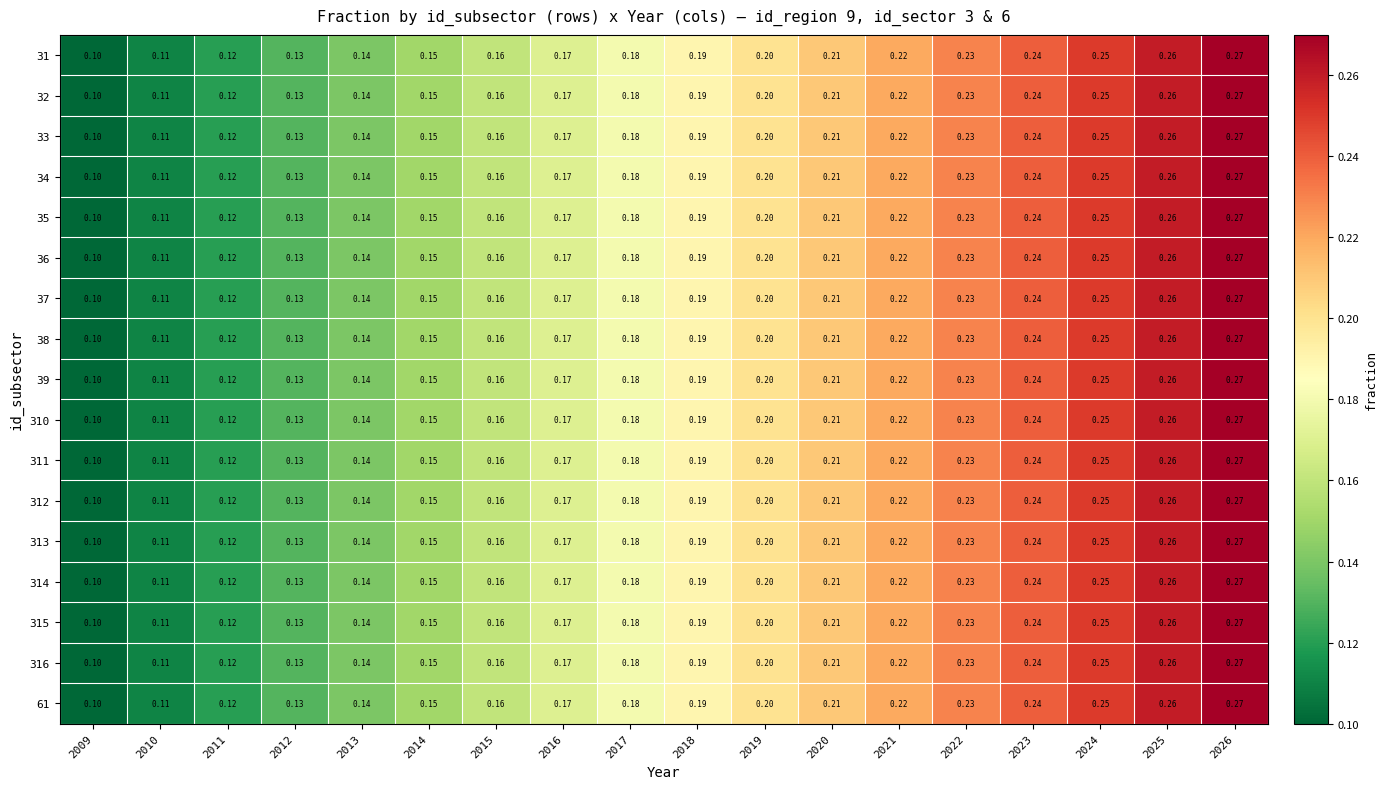

Is the value of 312 at 2022 greater than the value of 31 at 2021?

Yes